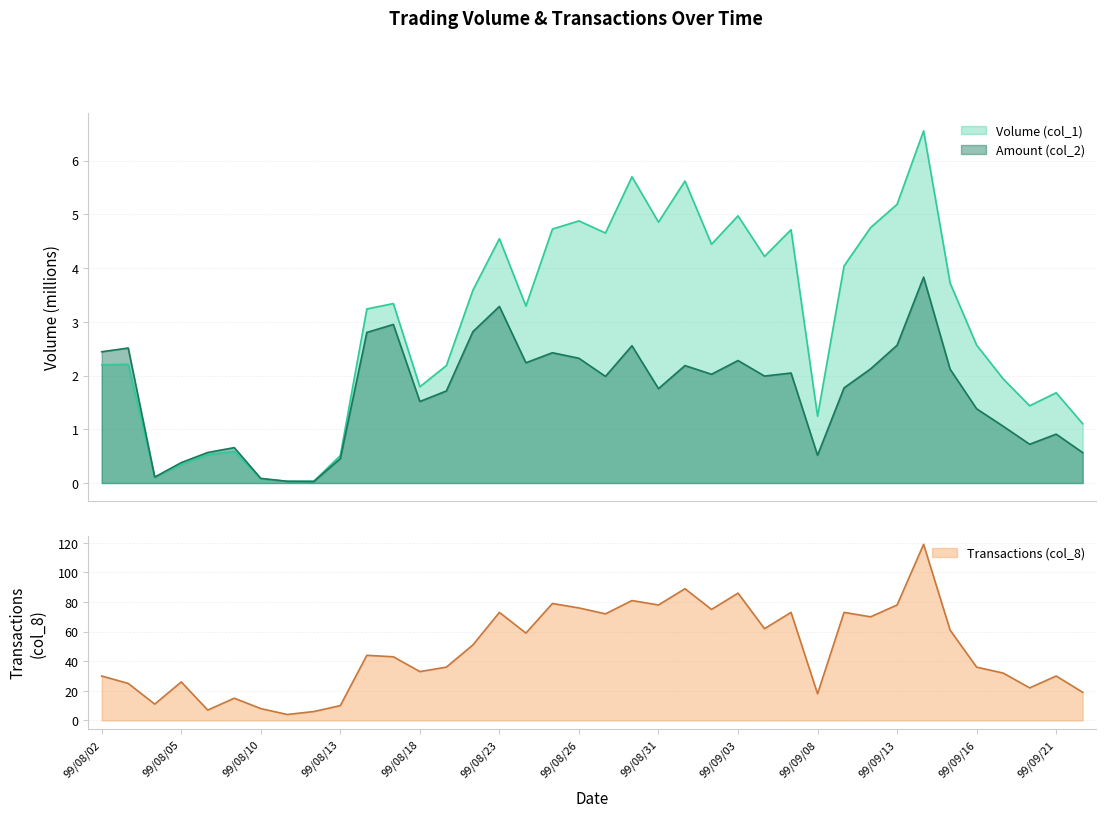

What is the label of the 26th point from the left?

99/09/06